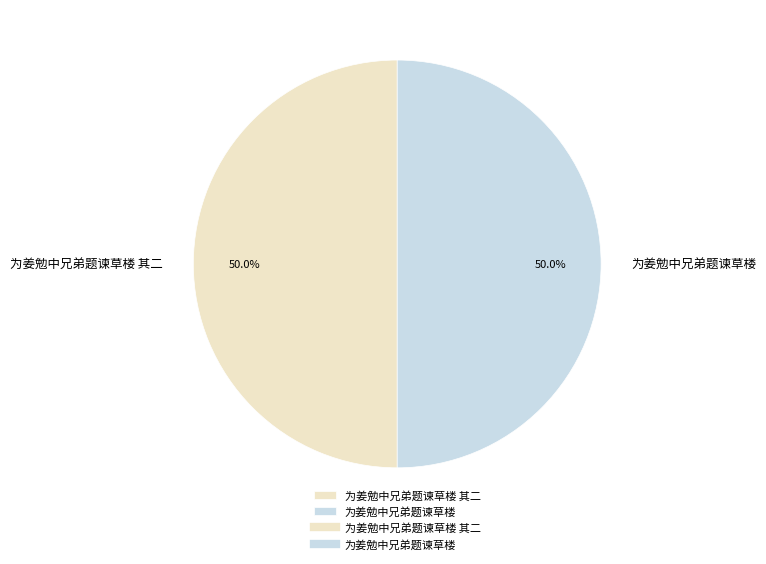

What is the ratio of the value at 为姜勉中兄弟题谏草楼 其二 to the value at 为姜勉中兄弟题谏草楼?

1.0